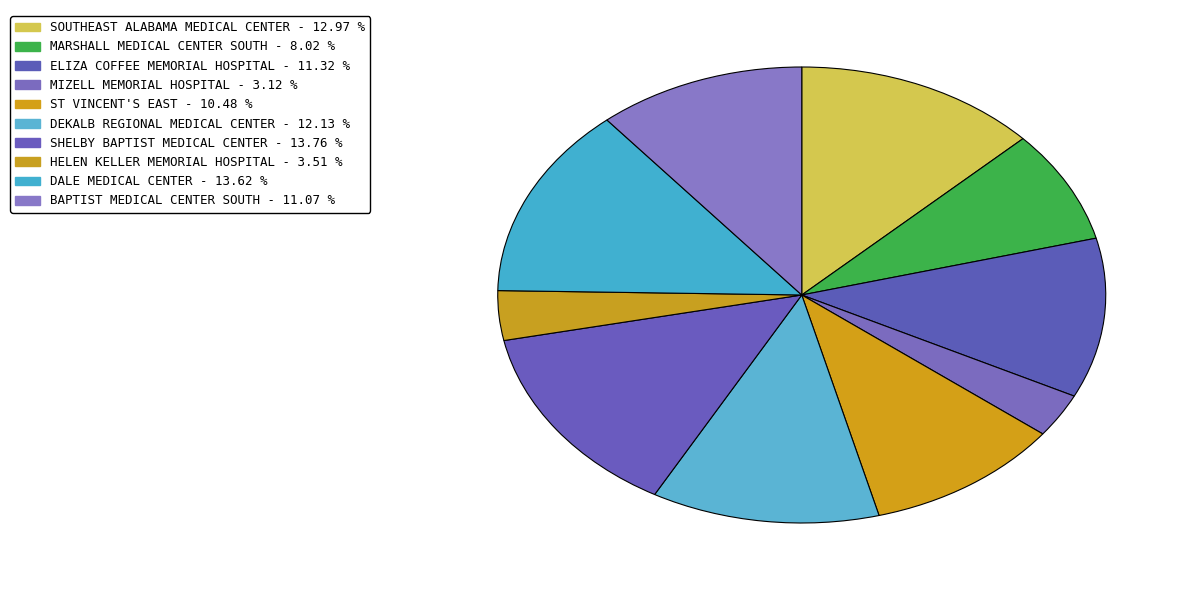

How many segments does this pie chart have?

10